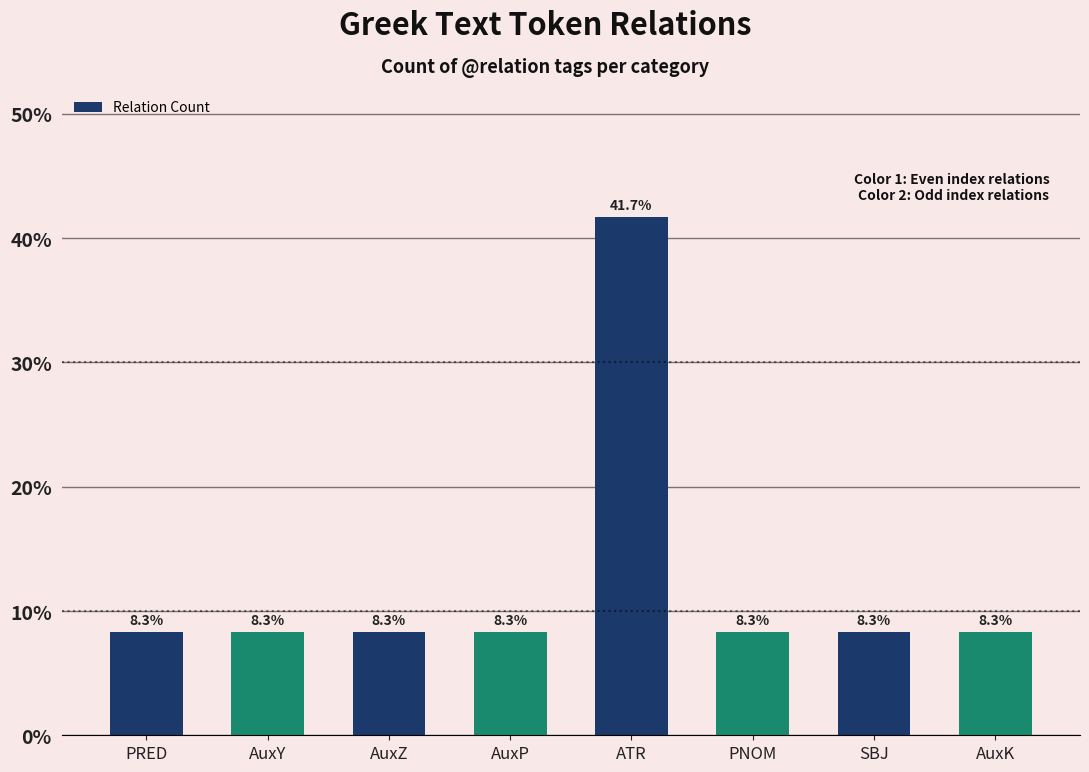

The value at SBJ is 8.3. True or false?

True